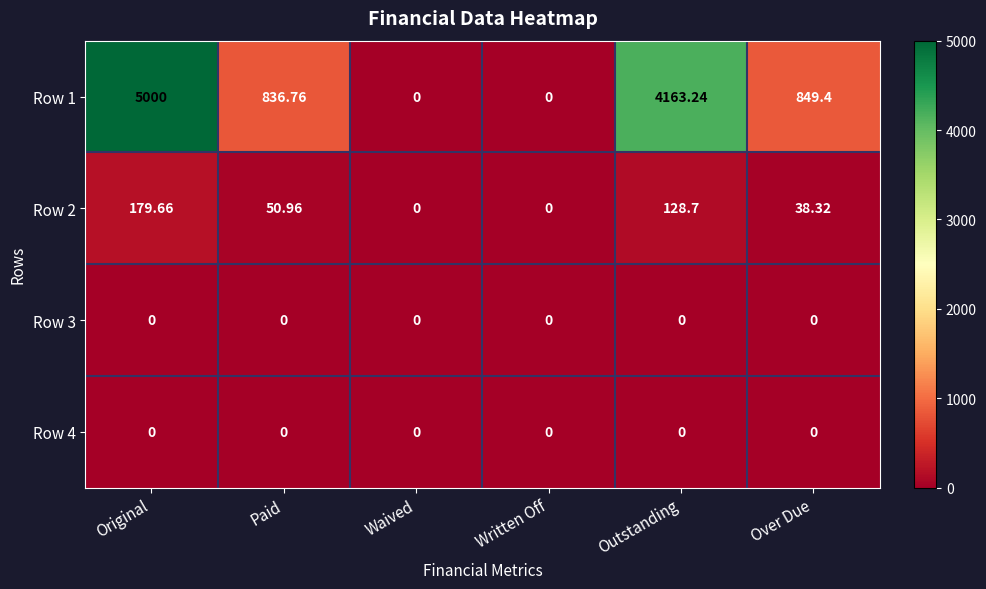

Which series has the largest range (max minus min)?

Row 1